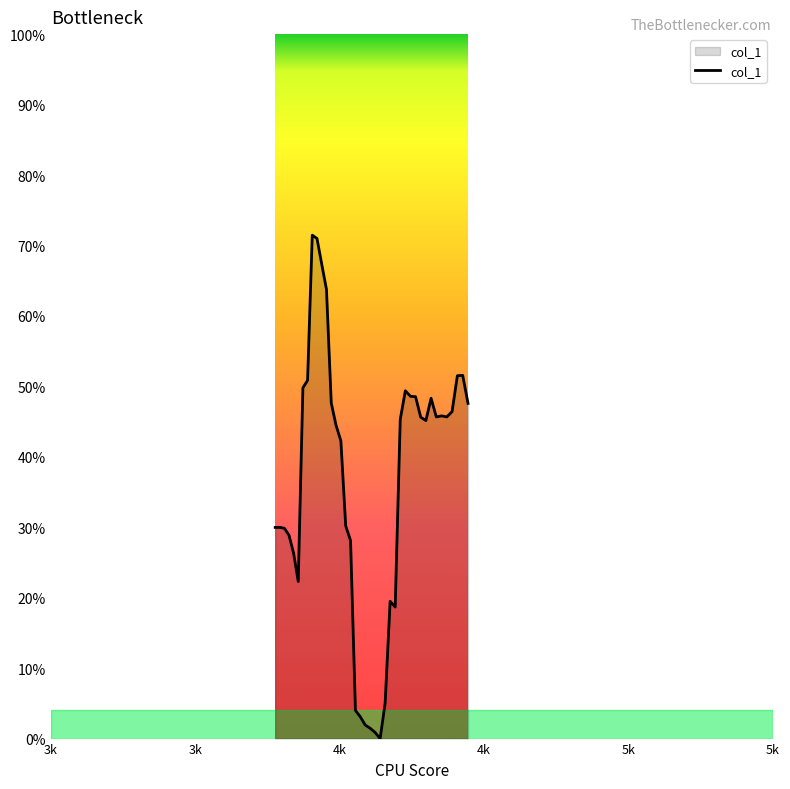

Is this an area chart (filled region under the line)?

Yes